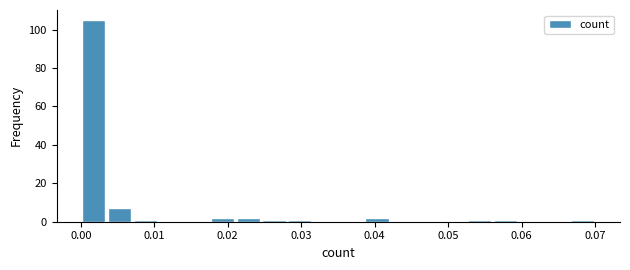

Read against the x-axis, roughly where is the centre of the tallest bar?

0.002